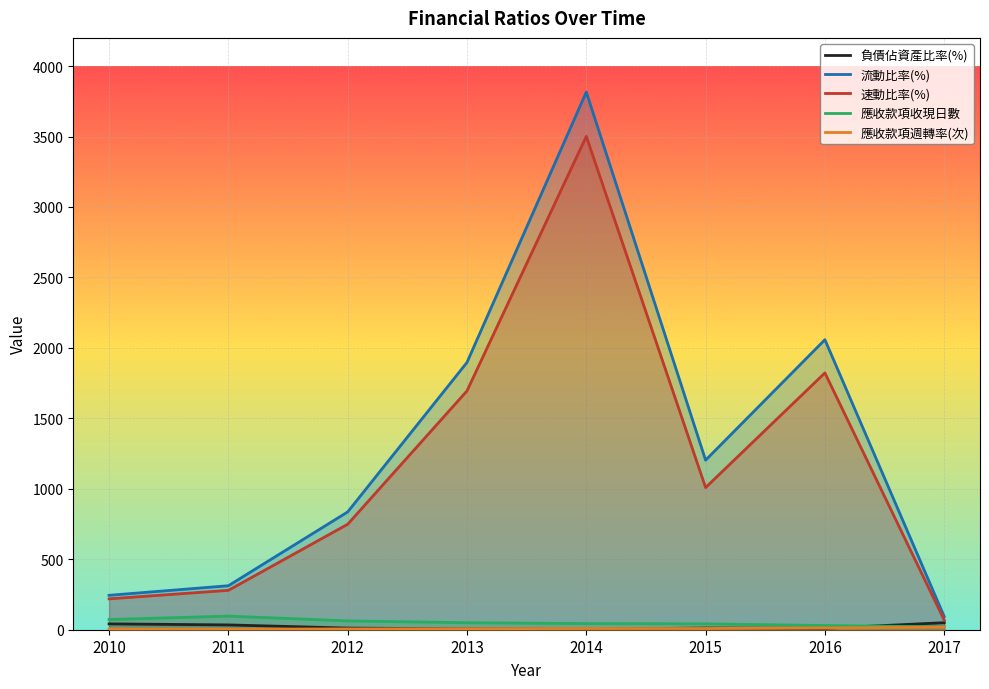

Where is the first local minimum for 速動比率(%)?

2015